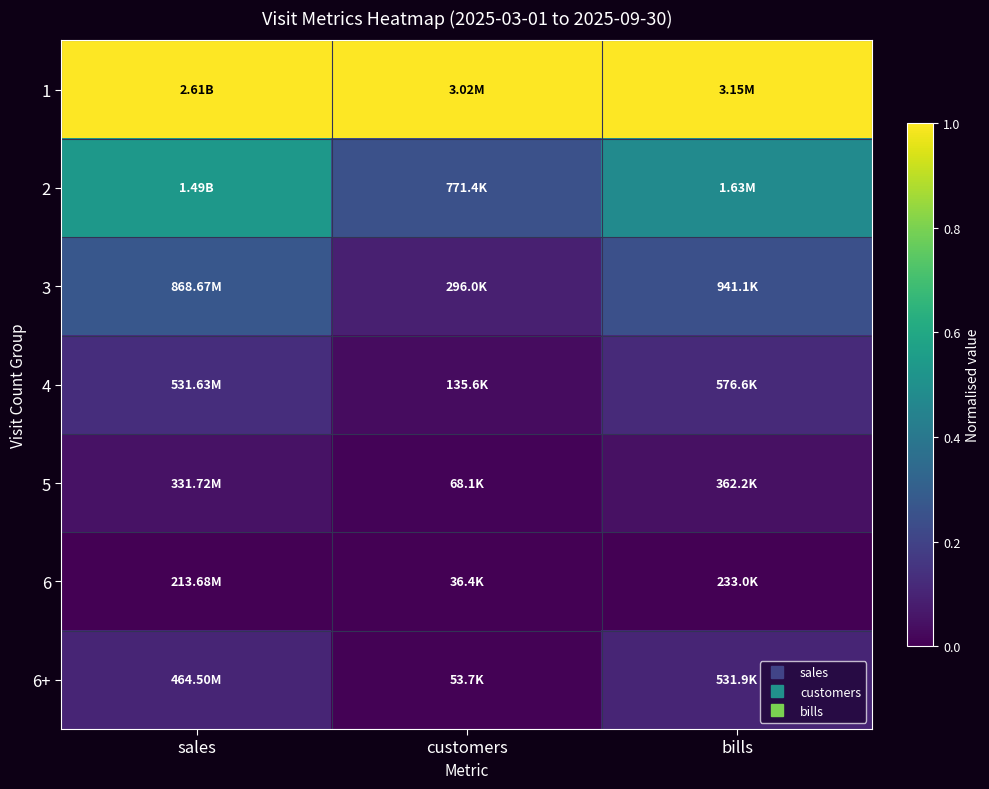

Reading right to left, list all the values displayed in this chart.

1: bills=1.0	customers=1.0	sales=1.0
2: bills=0.5	customers=0.2	sales=0.5
3: bills=0.2	customers=0.1	sales=0.3
4: bills=0.1	customers=0.0	sales=0.1
5: bills=0.0	customers=0.0	sales=0.0
6: bills=0.0	customers=0.0	sales=0.0
6+: bills=0.1	customers=0.0	sales=0.1